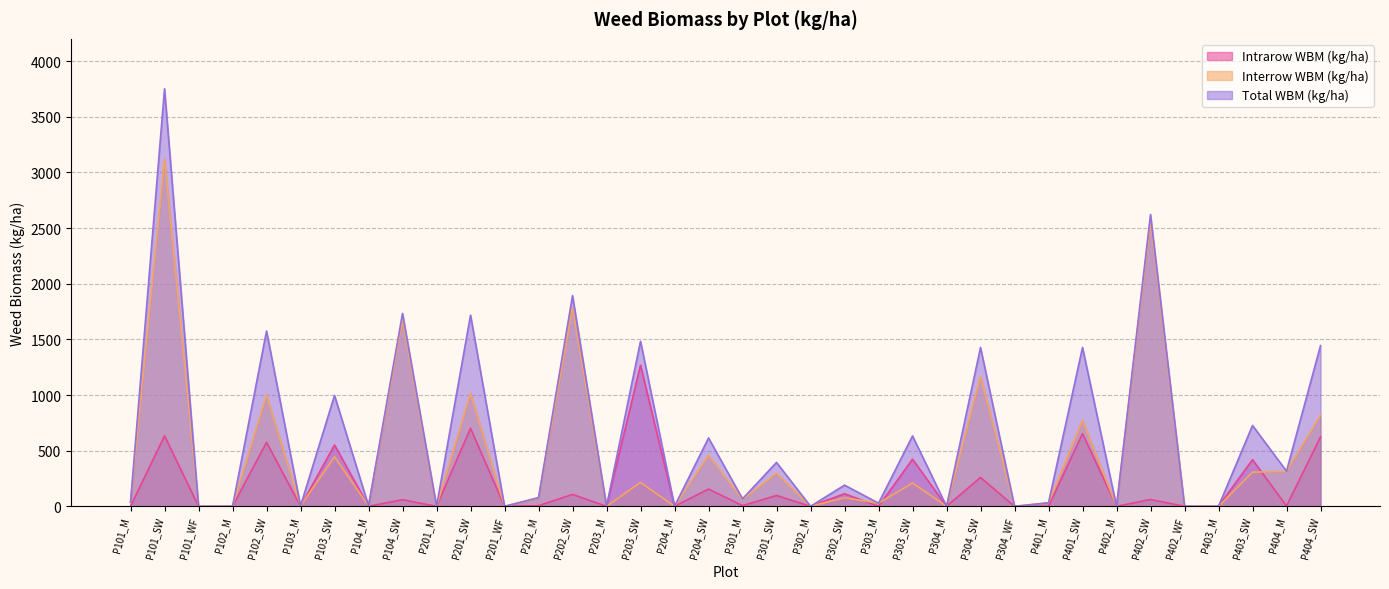

What is the maximum value shown in the chart?

3751.2